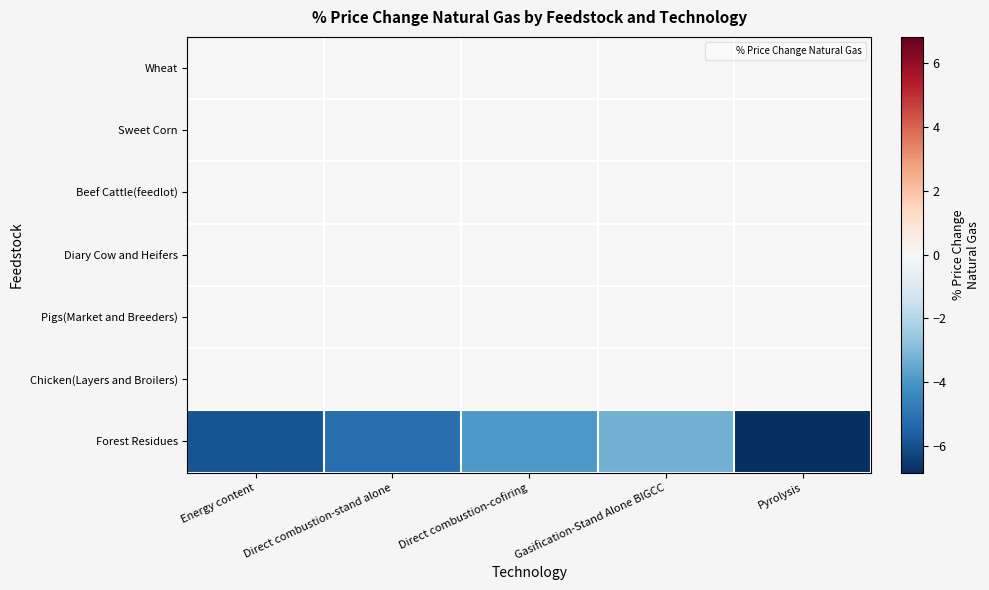

Rank the series at Energy content from highest to lowest value.

Wheat, Sweet Corn, Chicken(Layers and Broilers), Diary Cow and Heifers, Pigs(Market and Breeders), Beef Cattle(feedlot), Forest Residues